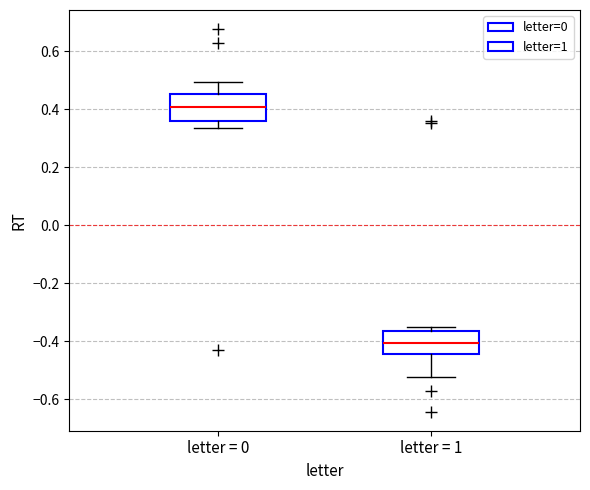

Reading left to right, read every box against the y-axis: the position of its median line, the range the box covers, and the ends of its whiskers. The values are not printed on the chart, so give them approximately, as read against the axis.

letter = 0: median 0.40, box 0.36 to 0.46, whiskers 0.34 to 0.50
letter = 1: median -0.40, box -0.44 to -0.36, whiskers -0.52 to -0.36 (just above the box's upper edge)